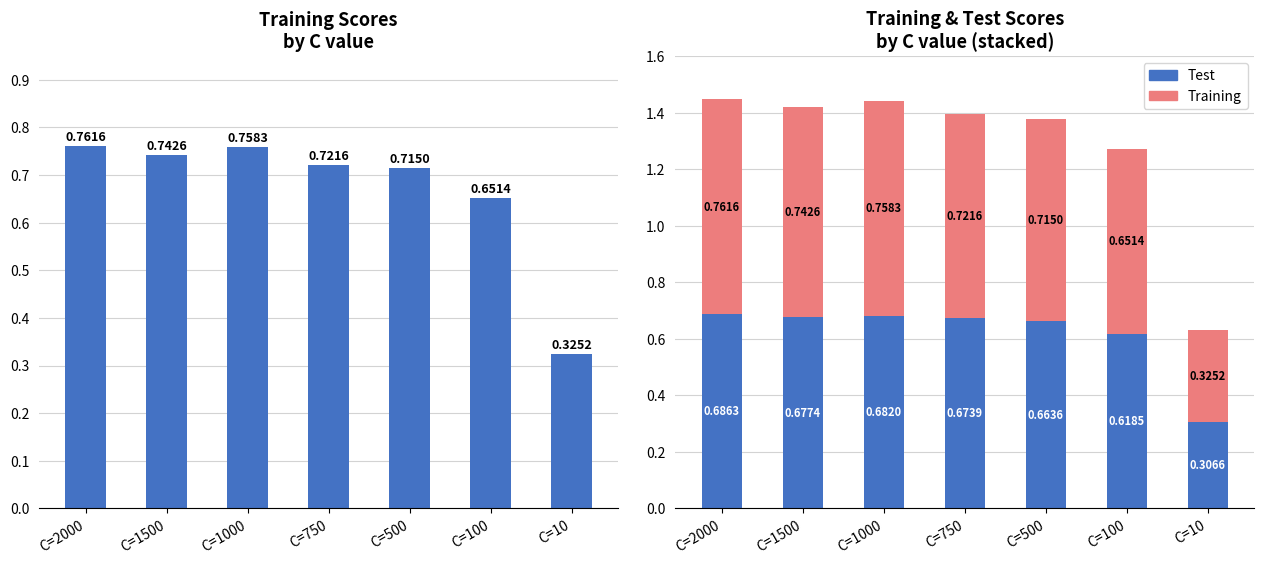

Between C=2000 and C=500, which series saw the biggest shift?

Training (stacked)